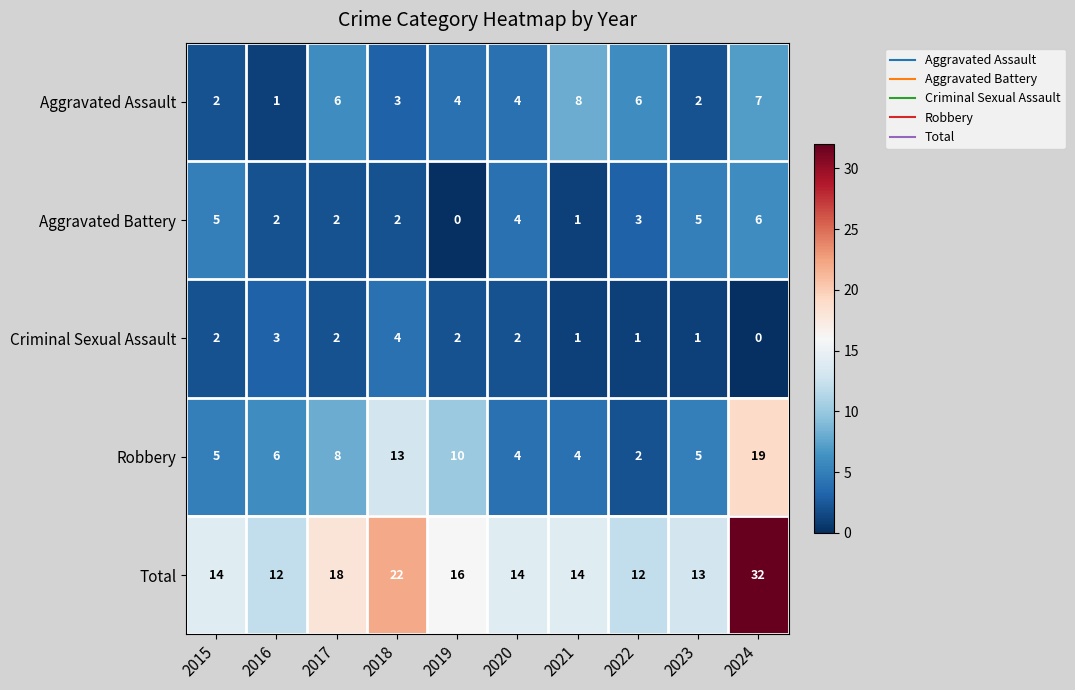

The Aggravated Battery series shows 0 at 2021. True or false?

False